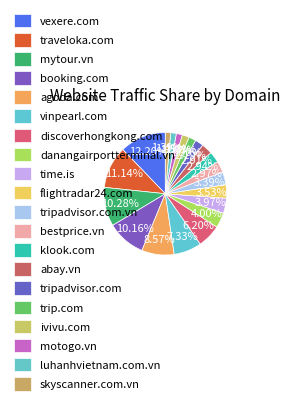

What is the ratio of the value at mytour.vn to the value at tripadvisor.com.vn?

3.0